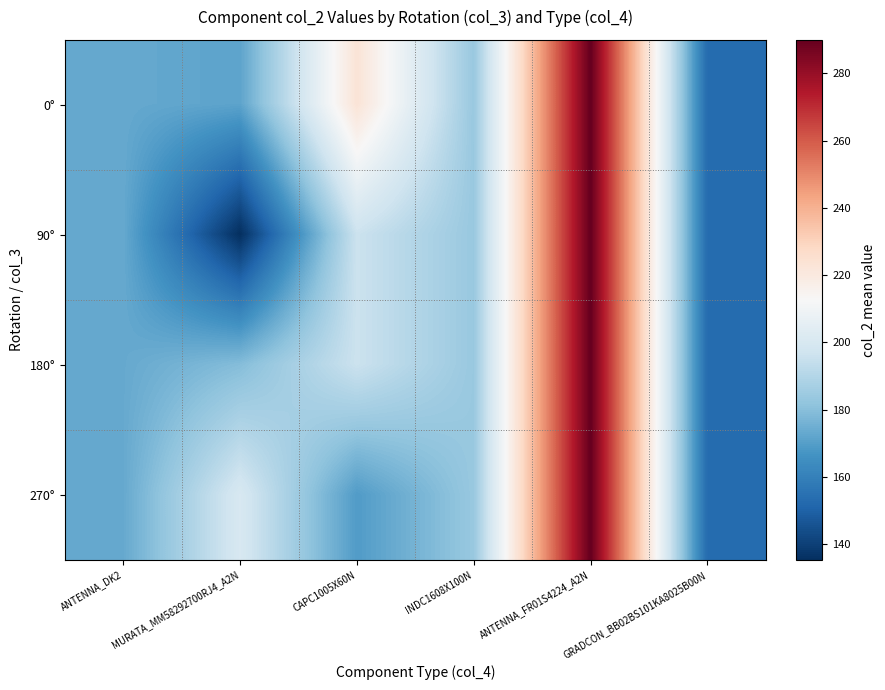

Reading right to left, list all the values displayed in this chart.

0°: GRADCON_BB02BS101KA8025B00N=153.1	ANTENNA_FR01S4224_A2N=290.0	INDC1608X100N=183.5	CAPC1005X60N=223.1	MURATA_MM58292700RJ4_A2N=171.6	ANTENNA_DK2=173.3
90°: GRADCON_BB02BS101KA8025B00N=153.1	ANTENNA_FR01S4224_A2N=290.0	INDC1608X100N=183.5	CAPC1005X60N=196.1	MURATA_MM58292700RJ4_A2N=135.3	ANTENNA_DK2=173.3
180°: GRADCON_BB02BS101KA8025B00N=153.1	ANTENNA_FR01S4224_A2N=290.0	INDC1608X100N=183.5	CAPC1005X60N=196.1	MURATA_MM58292700RJ4_A2N=179.3	ANTENNA_DK2=173.3
270°: GRADCON_BB02BS101KA8025B00N=153.1	ANTENNA_FR01S4224_A2N=290.0	INDC1608X100N=183.5	CAPC1005X60N=169.2	MURATA_MM58292700RJ4_A2N=200.2	ANTENNA_DK2=173.3